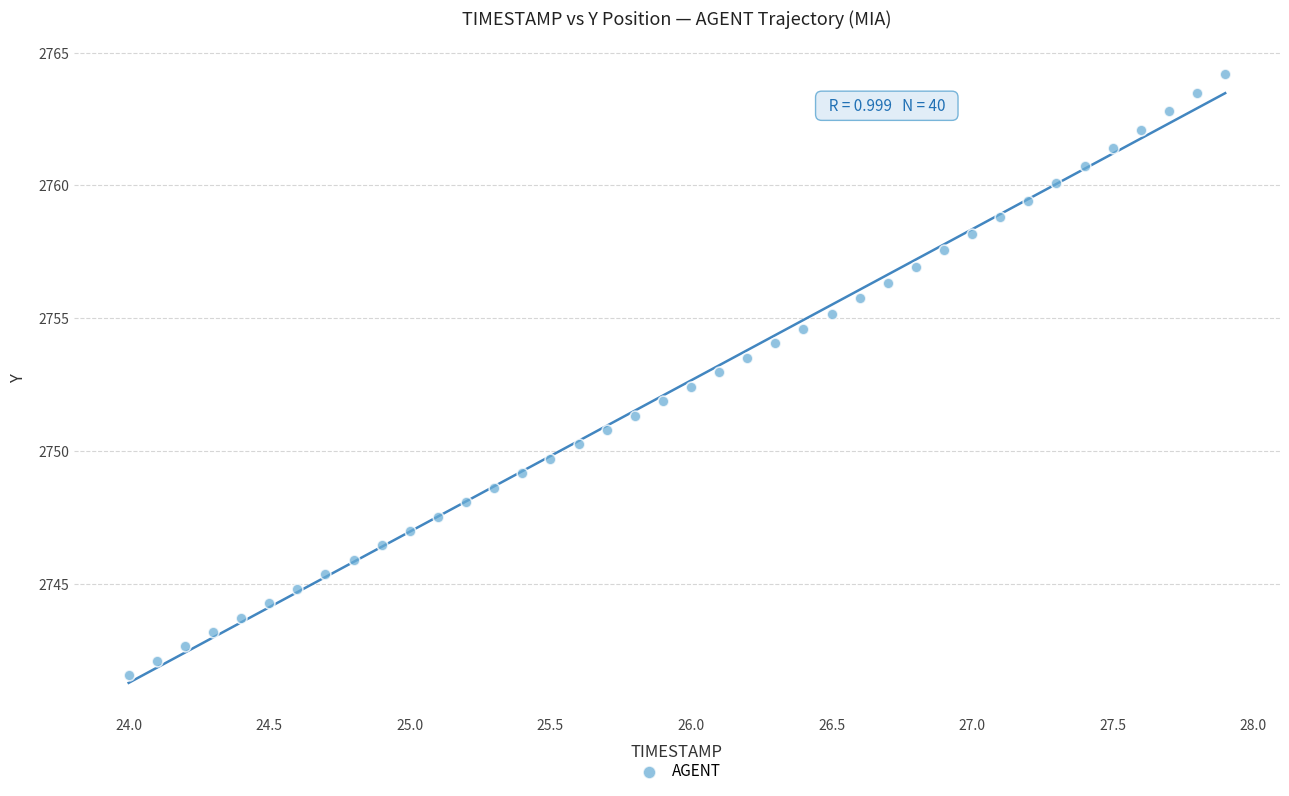

What is the range of Y values (max minus min)?

22.6